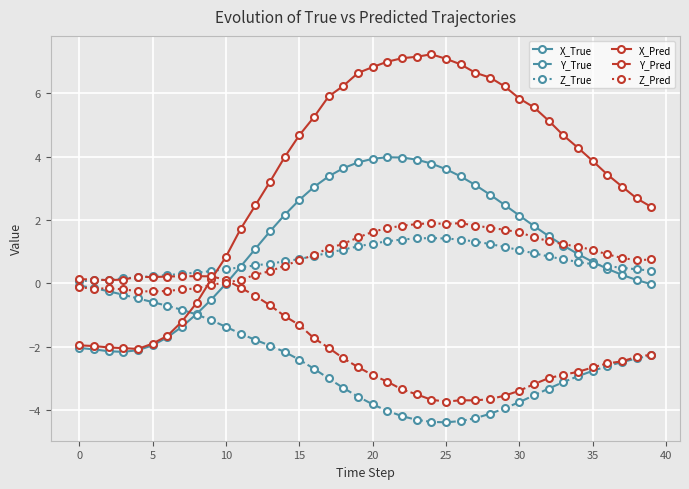

What is the minimum value for X_Pred?

-2.1